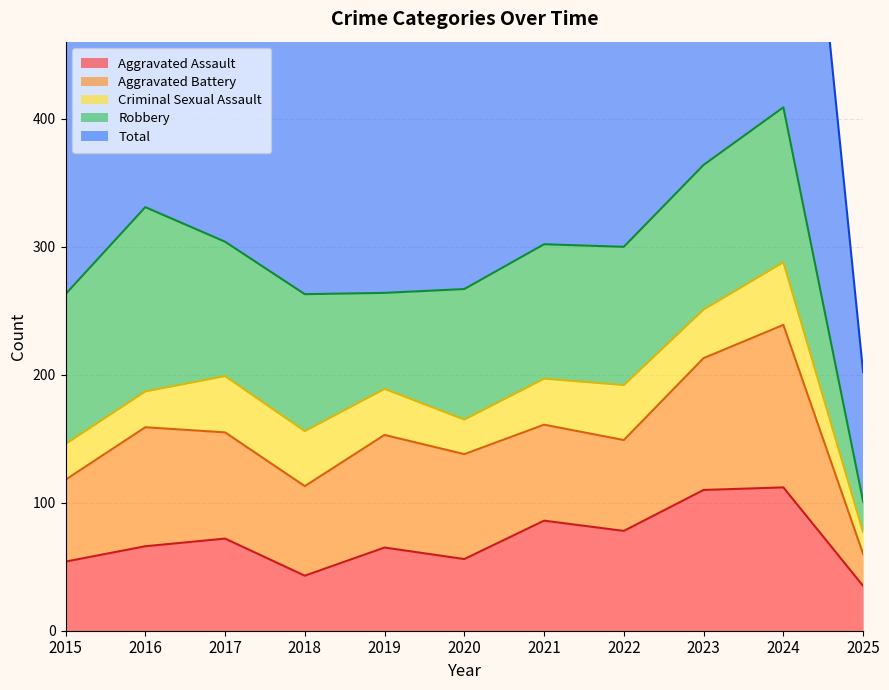

True or false: Total and Aggravated Battery cross at least once.

False